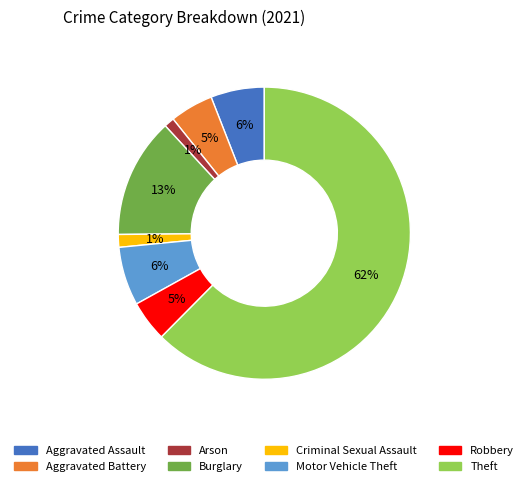

The Aggravated Assault slice represents 6% of the pie. True or false?

True